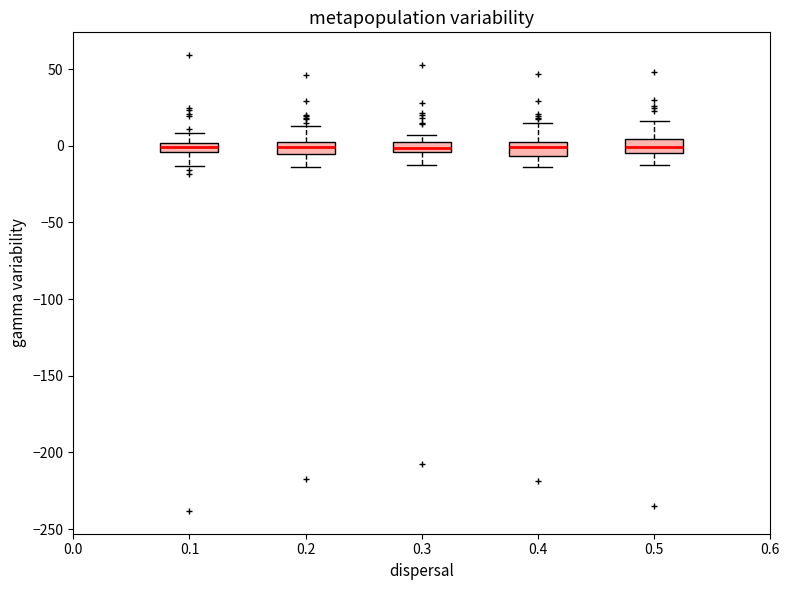

Where is the lower edge of the box at x = 0.1 on the y-axis? The values are not printed on the chart, so give them approximately, as read against the axis.

-5